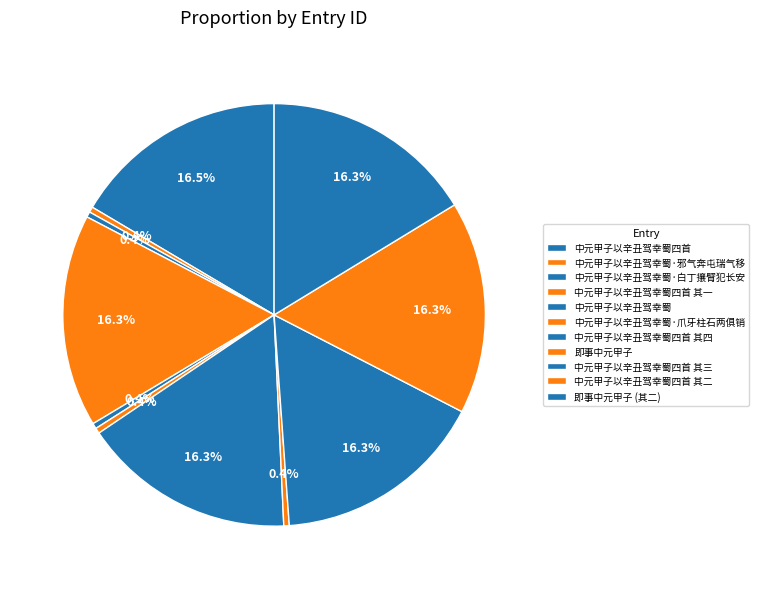

Rank the categories by value from lowest to highest.

即事中元甲子, 中元甲子以辛丑驾幸蜀, 中元甲子以辛丑驾幸蜀·爪牙柱石两俱销, 中元甲子以辛丑驾幸蜀·邪气奔屯瑞气移, 中元甲子以辛丑驾幸蜀·白丁攘臂犯长安, 中元甲子以辛丑驾幸蜀四首 其一, 中元甲子以辛丑驾幸蜀四首 其二, 中元甲子以辛丑驾幸蜀四首 其三, 中元甲子以辛丑驾幸蜀四首 其四, 即事中元甲子 (其二), 中元甲子以辛丑驾幸蜀四首